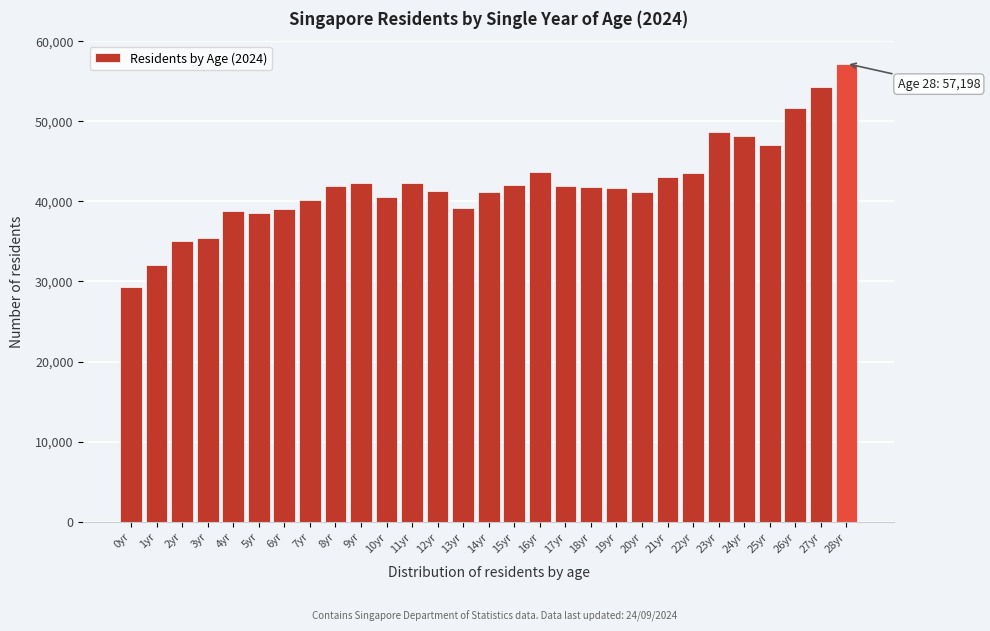

What is the average value?

42168